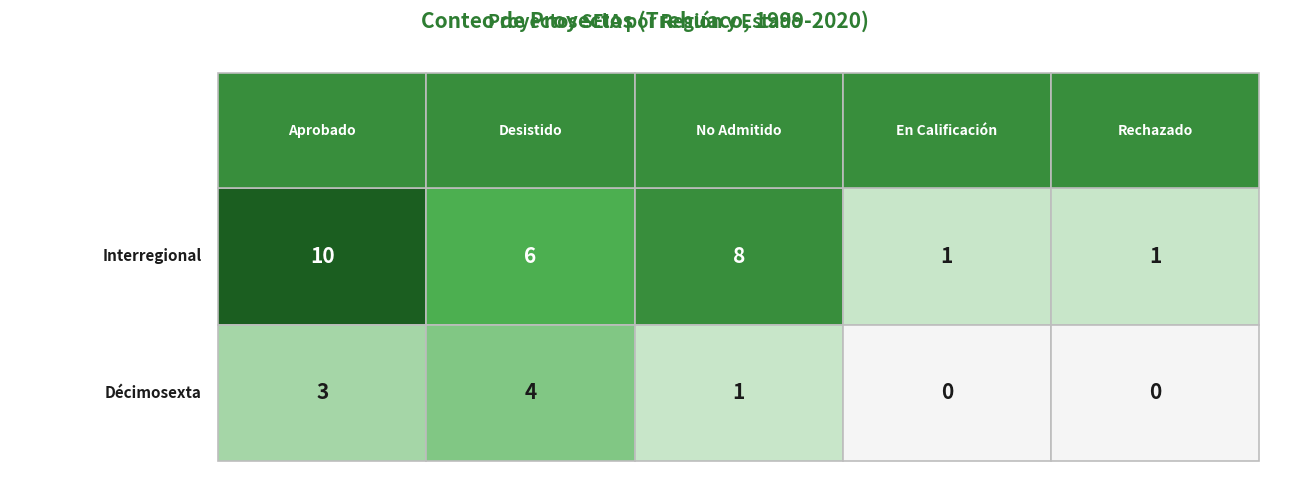

Between Interregional and Décimosexta, which is larger?

Interregional